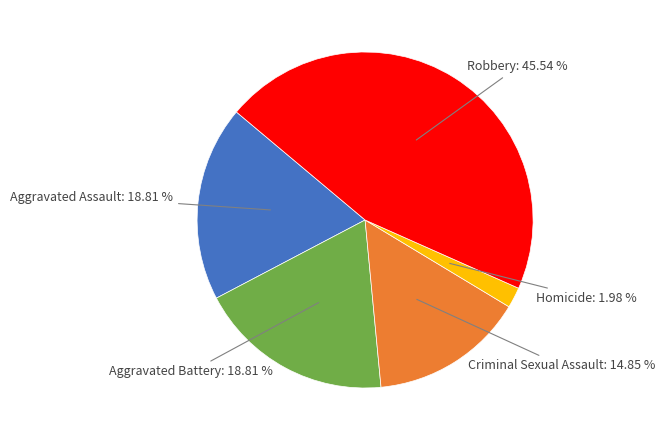

Is there any slice that represents more than half of the pie?

No